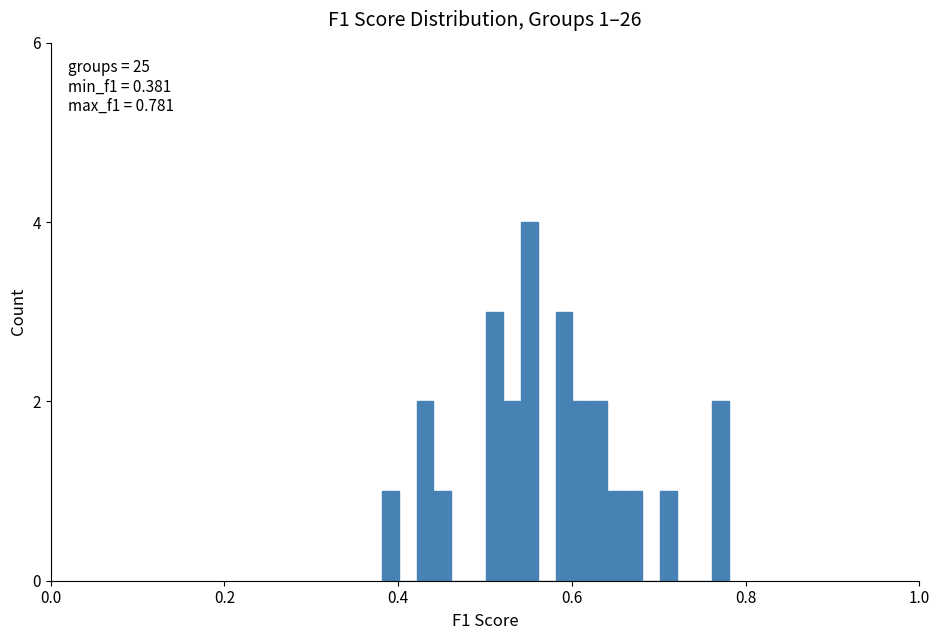

Read against the x-axis, roughly where is the centre of the tallest bar?

0.56